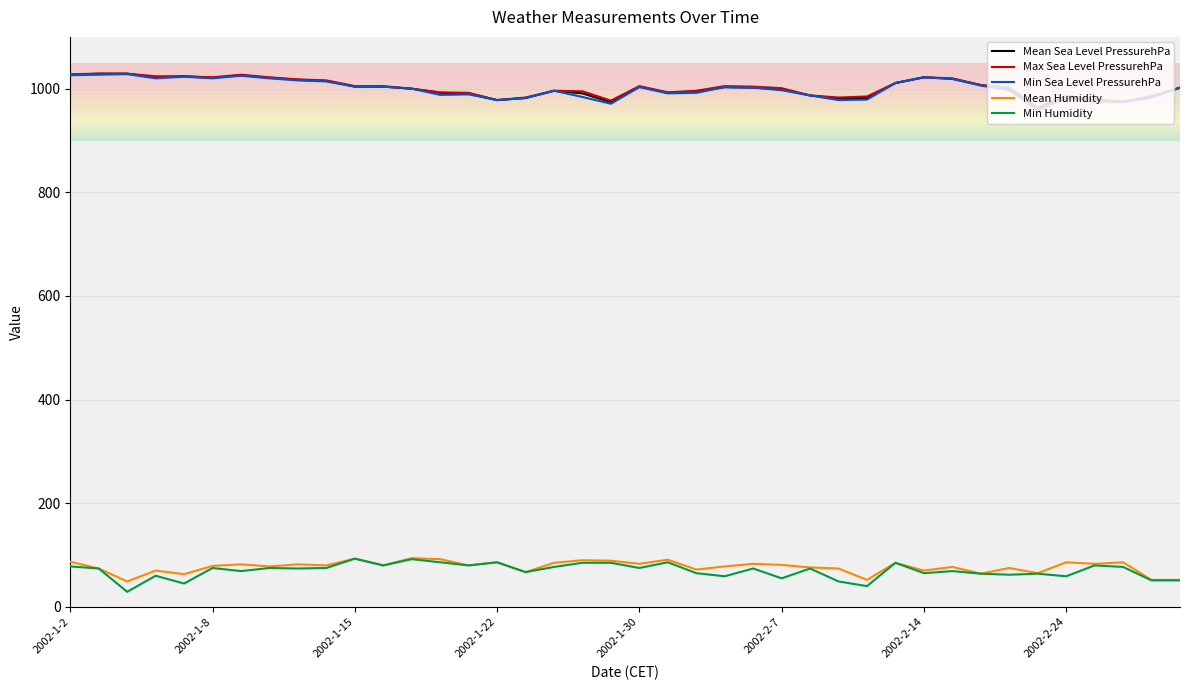

What is the highest value of the Mean Humidity series?

94